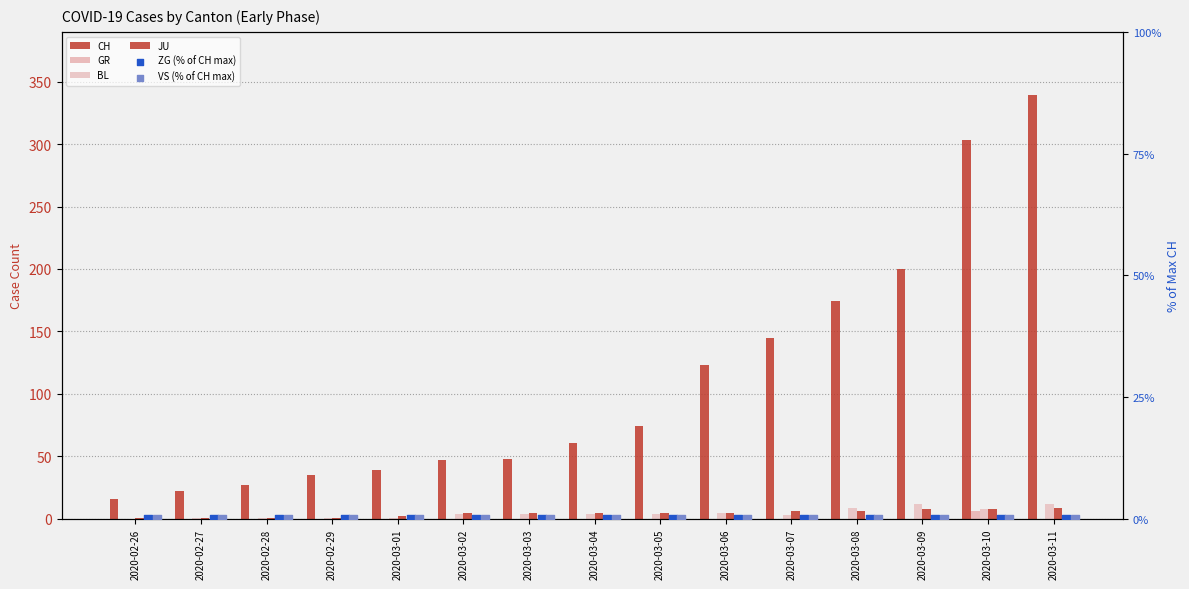

Which series has the largest total across all categories?

CH